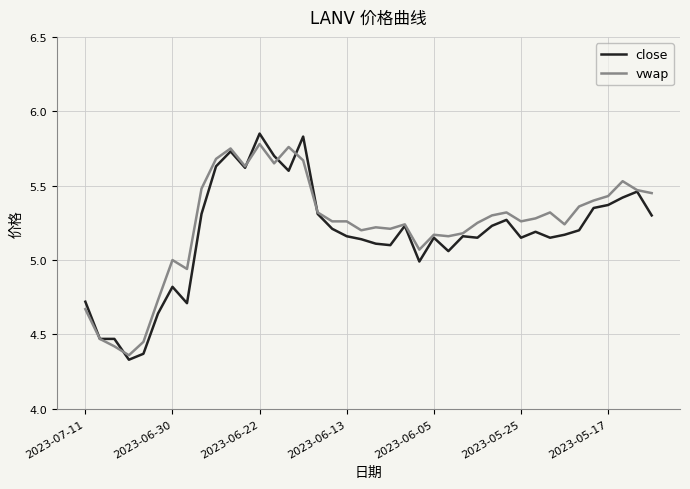

Which series has the largest range (max minus min)?

close